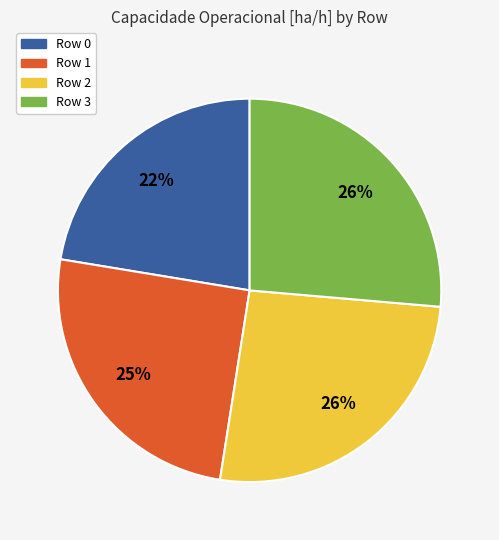

How many segments does this pie chart have?

4